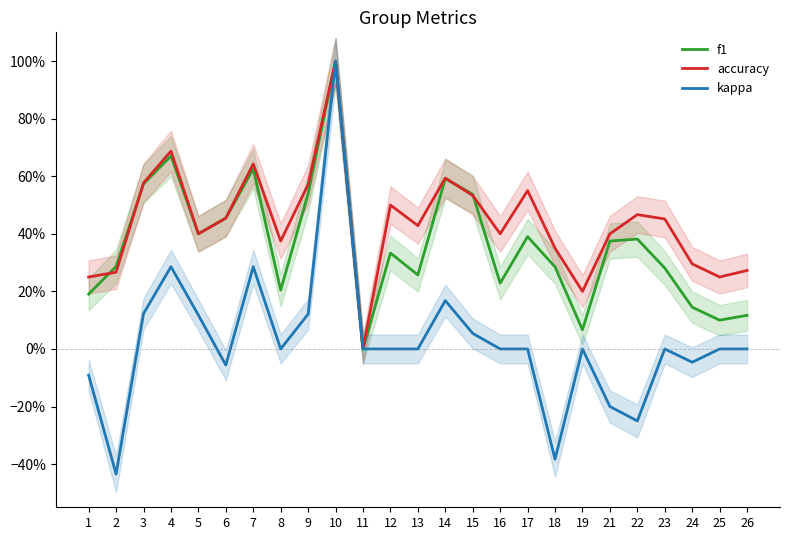

Which has a higher value, 4 or 6?

4